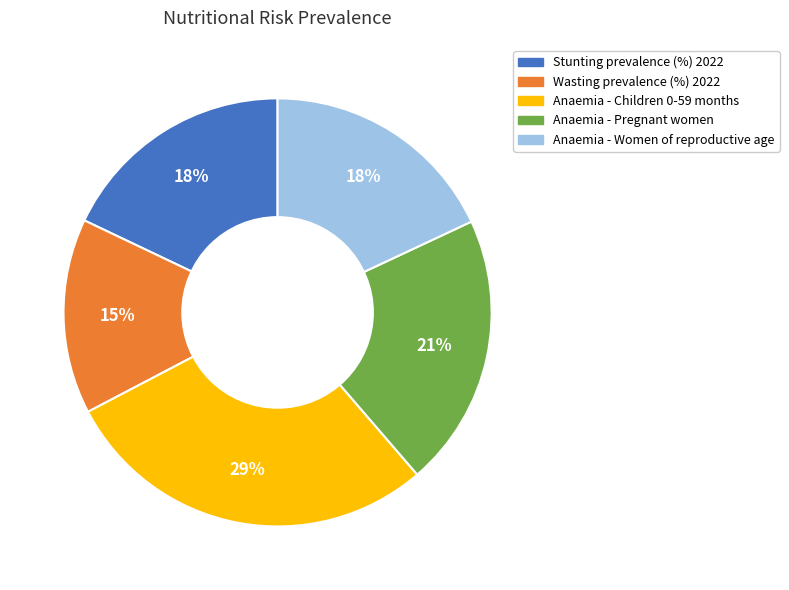

How many slices are in this pie chart?

5